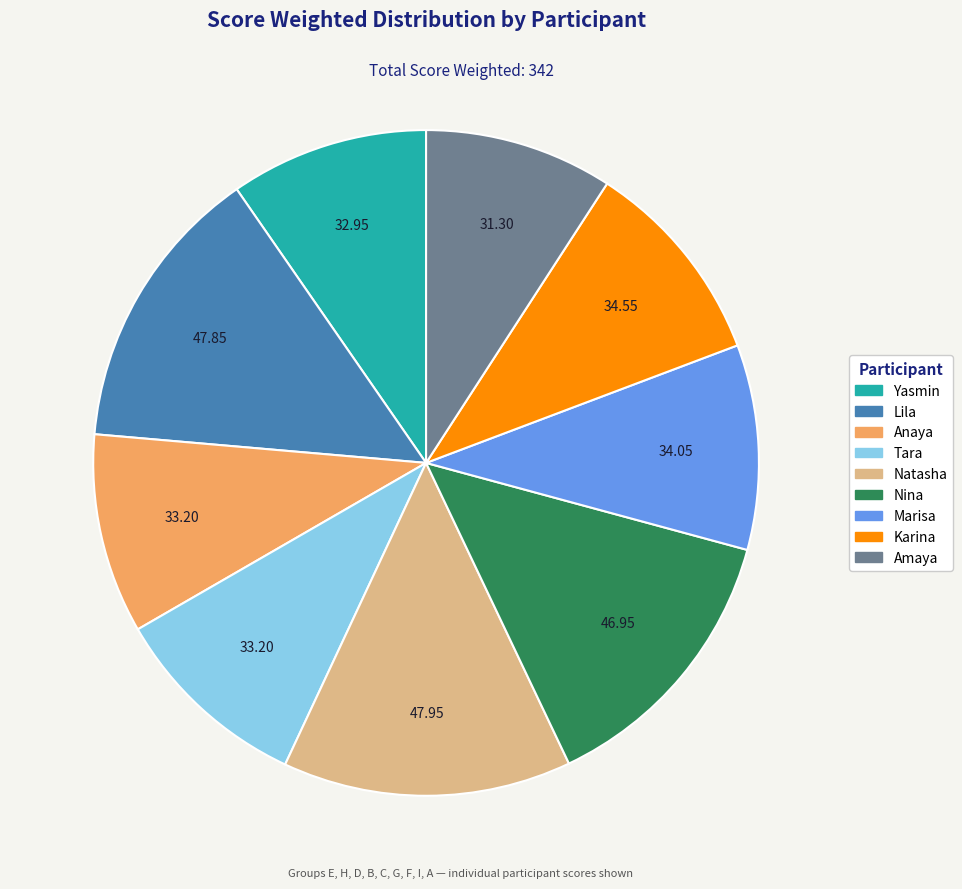

Is the sum of Yasmin and Marisa greater than half?

No